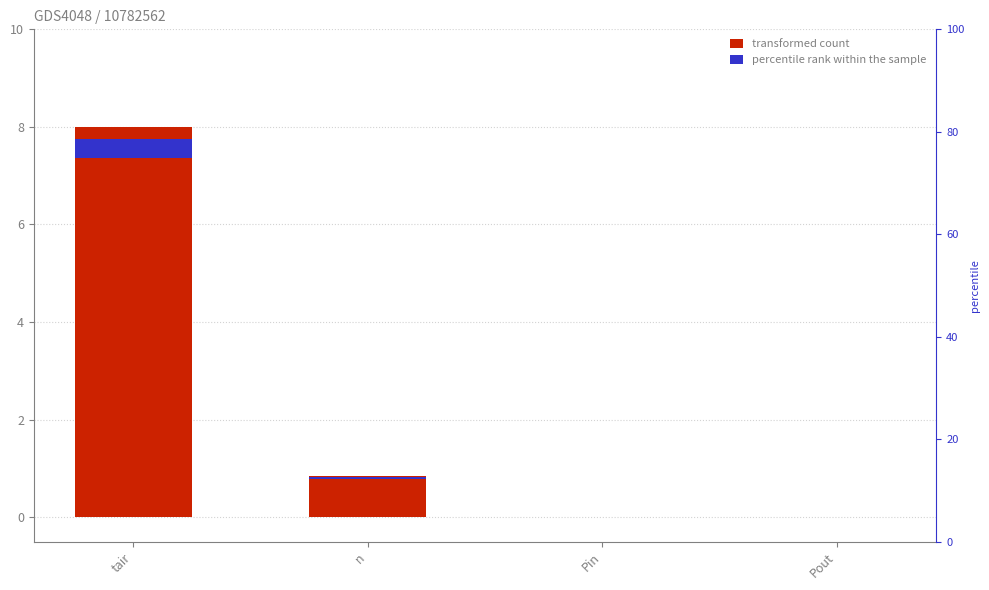

Reading left to right, extract all data points from this chart.

8.0	0.8	0.0	0.0